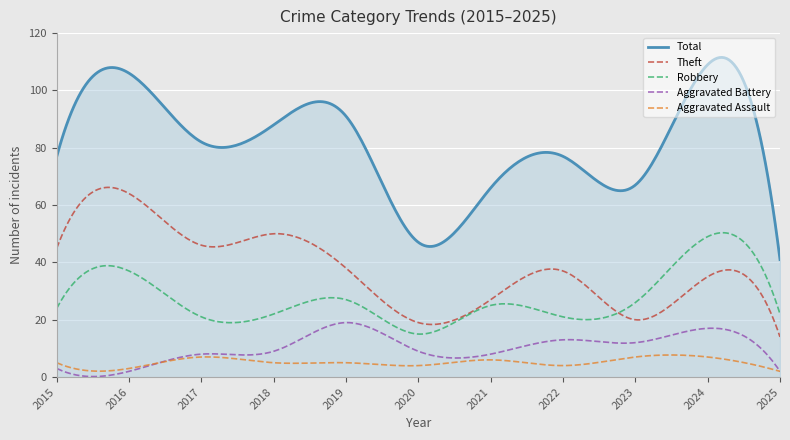

True or false: Aggravated Assault and Robbery intersect in this chart.

False